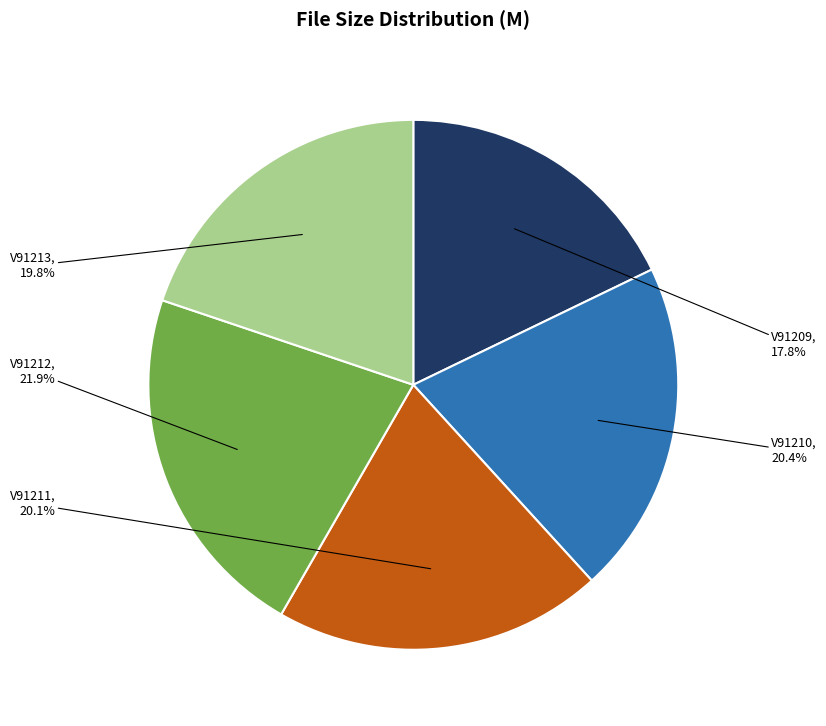

Approximately how many times larger is the value at V91213 compared to V91209?

1.1